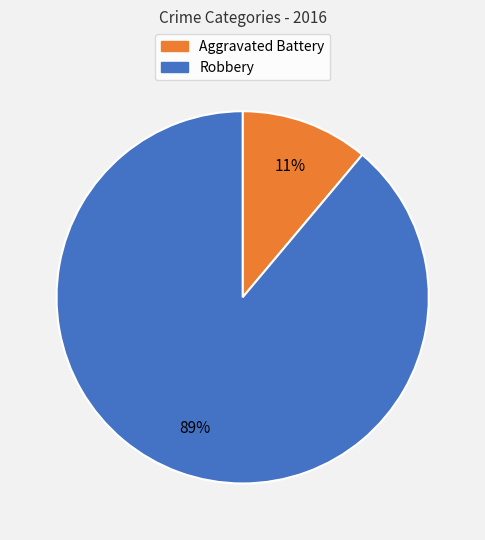

To the nearest percent, what is the difference between the largest and smallest slice percentages?

78%